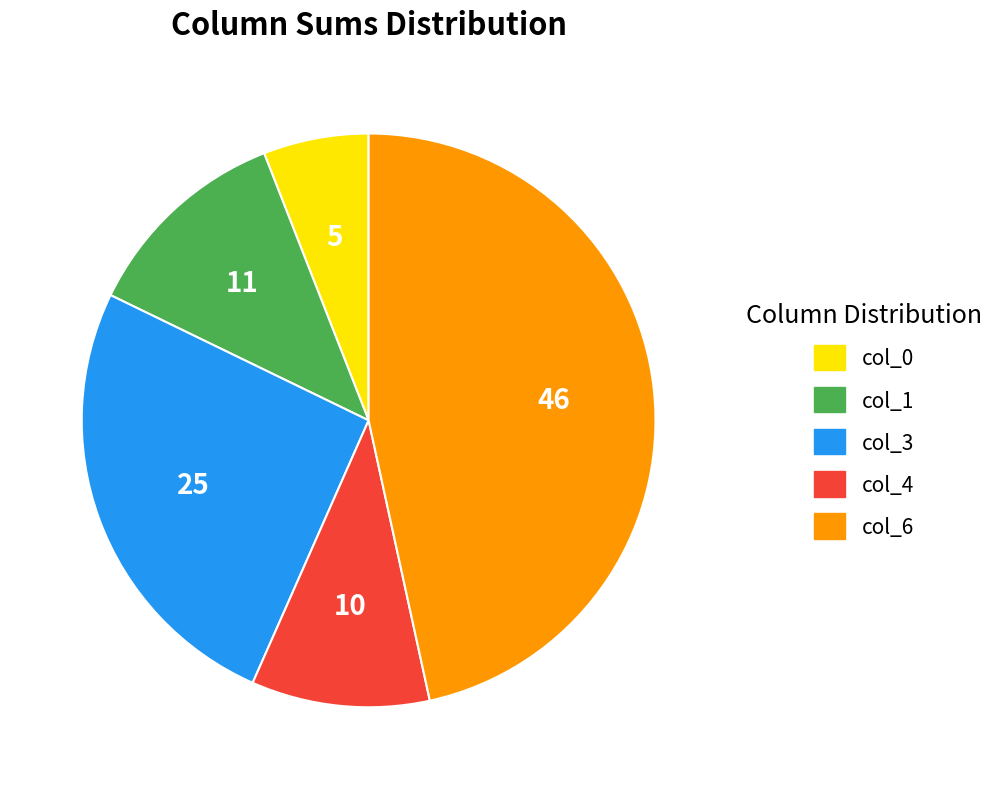

Does any single category account for the majority?

No